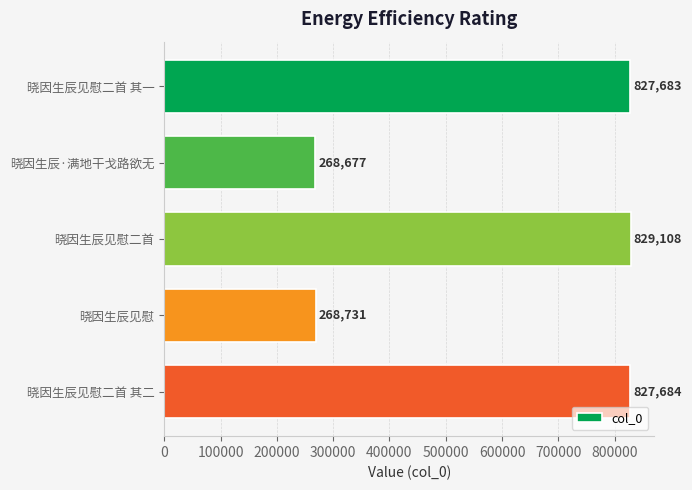

Approximately how many times larger is the value at 晓因生辰见慰二首 其一 compared to 晓因生辰见慰?

3.1